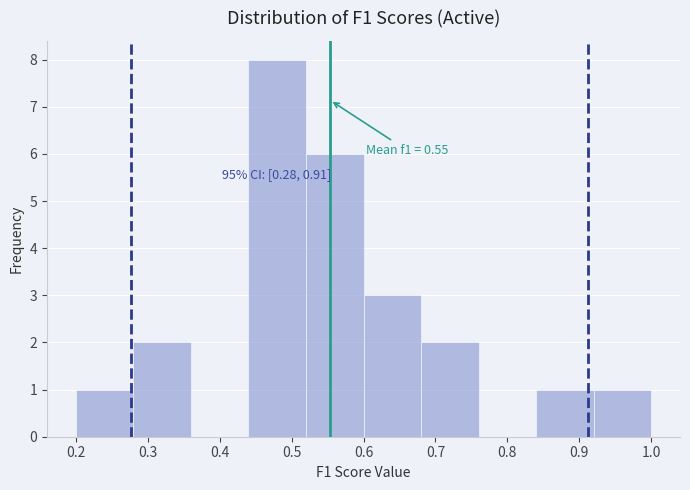

Which range on the x-axis has the tallest bar?

0.44 to 0.52